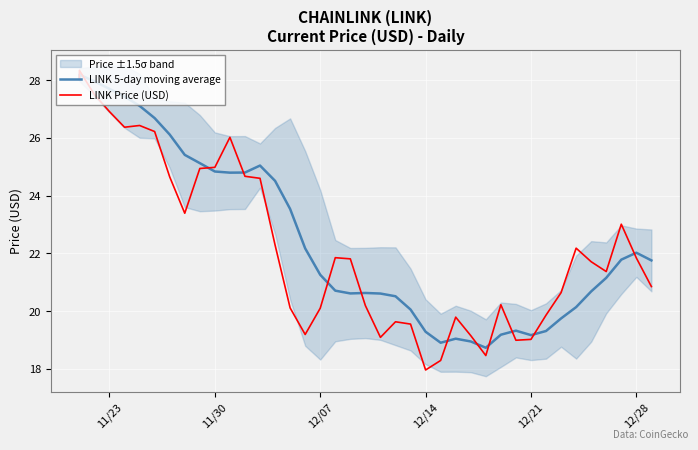

At 11/23, list the series in order from largest to smallest.

LINK 5-day moving average, LINK Price (USD)